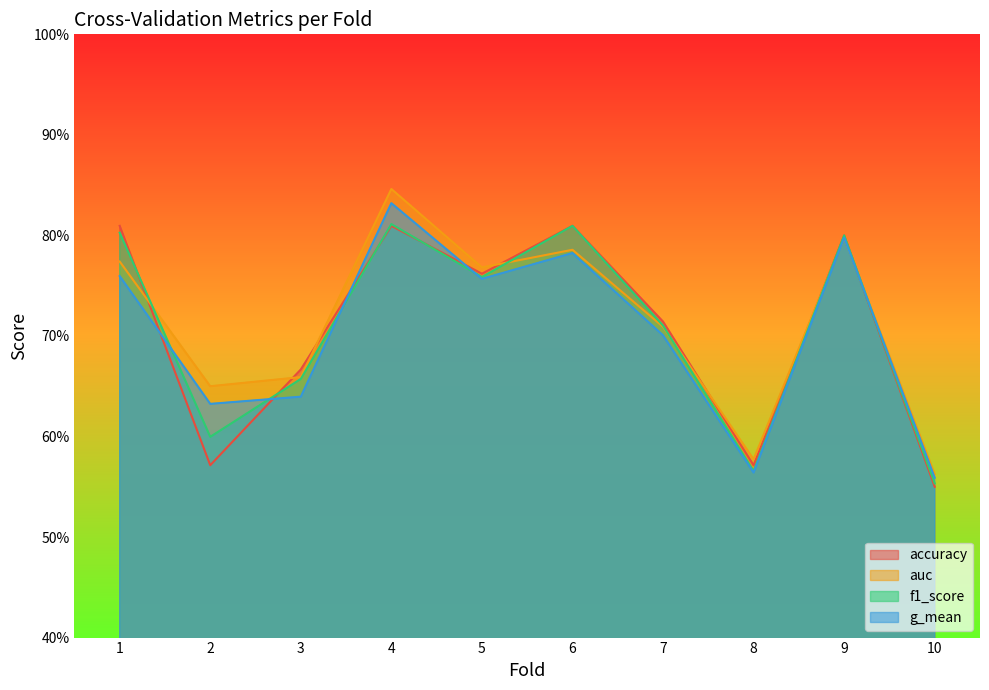

List the labels in order of auc value, smallest first.

10, 8, 2, 3, 7, 5, 1, 6, 9, 4